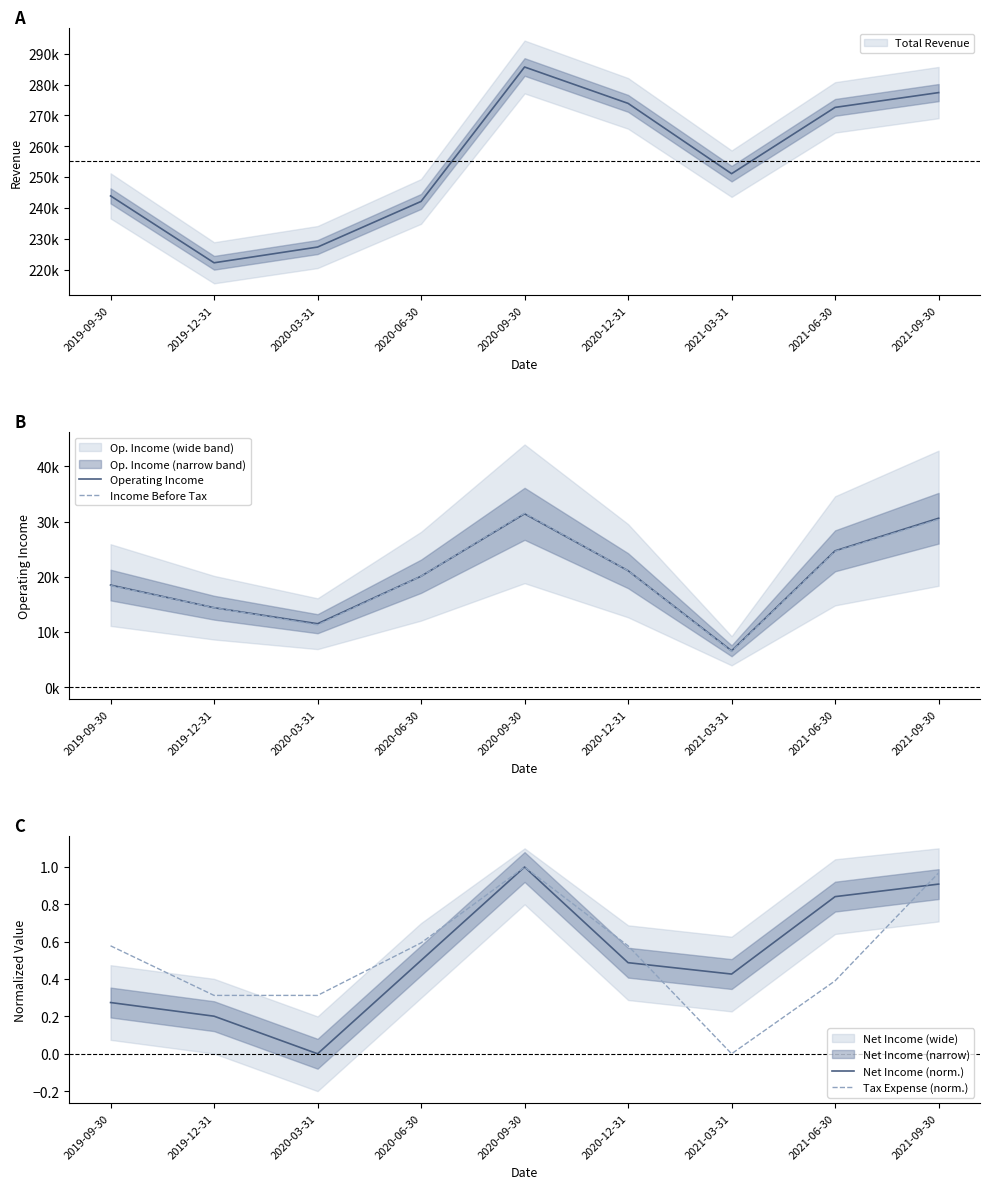

At how many categories does at least one series exceed 27965?

2